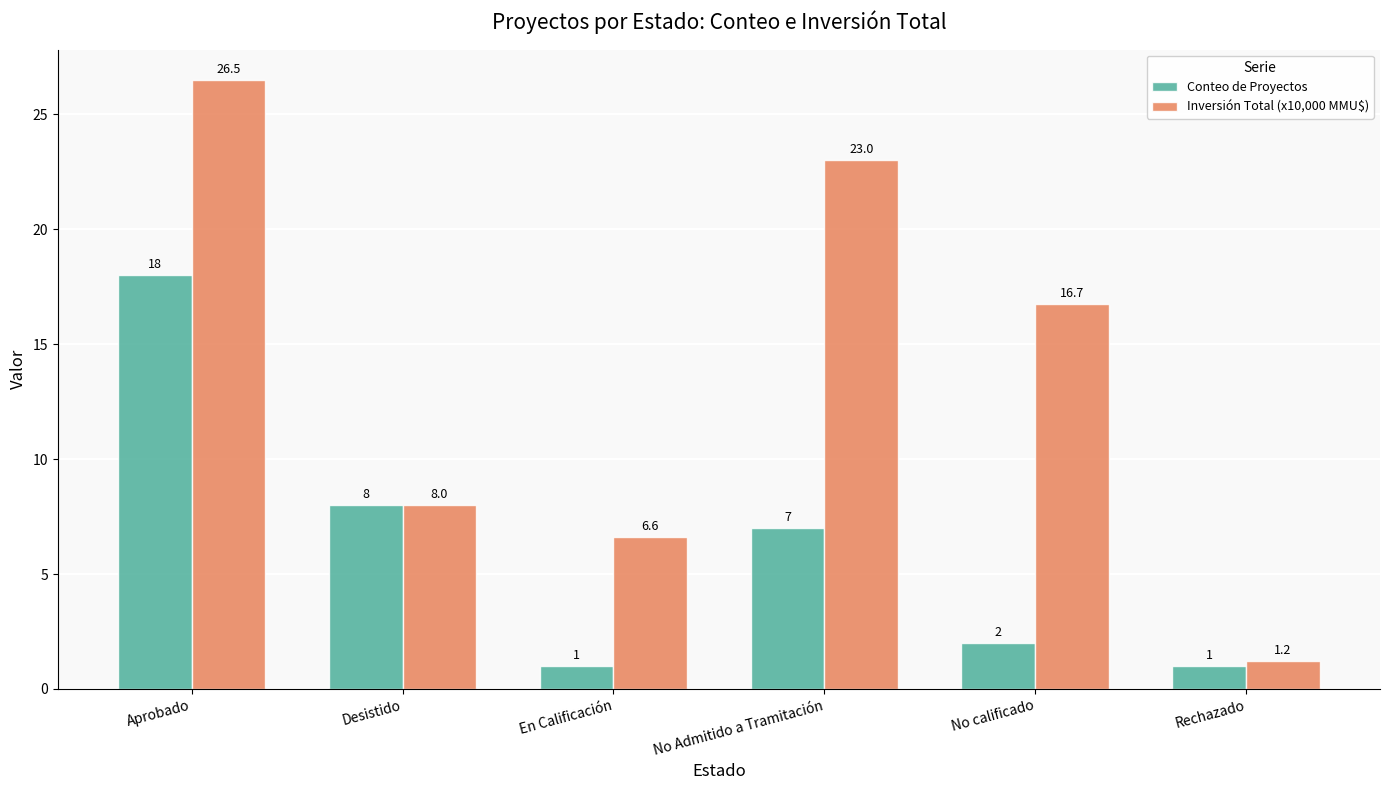

Is the value of Conteo de Proyectos at Desistido greater than the value of Inversión Total (x10,000 MMU$) at En Calificación?

Yes